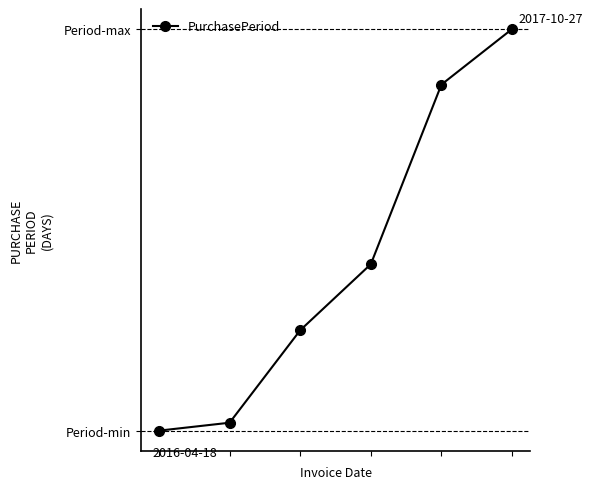

What is the difference between the second highest and minimum values?

131